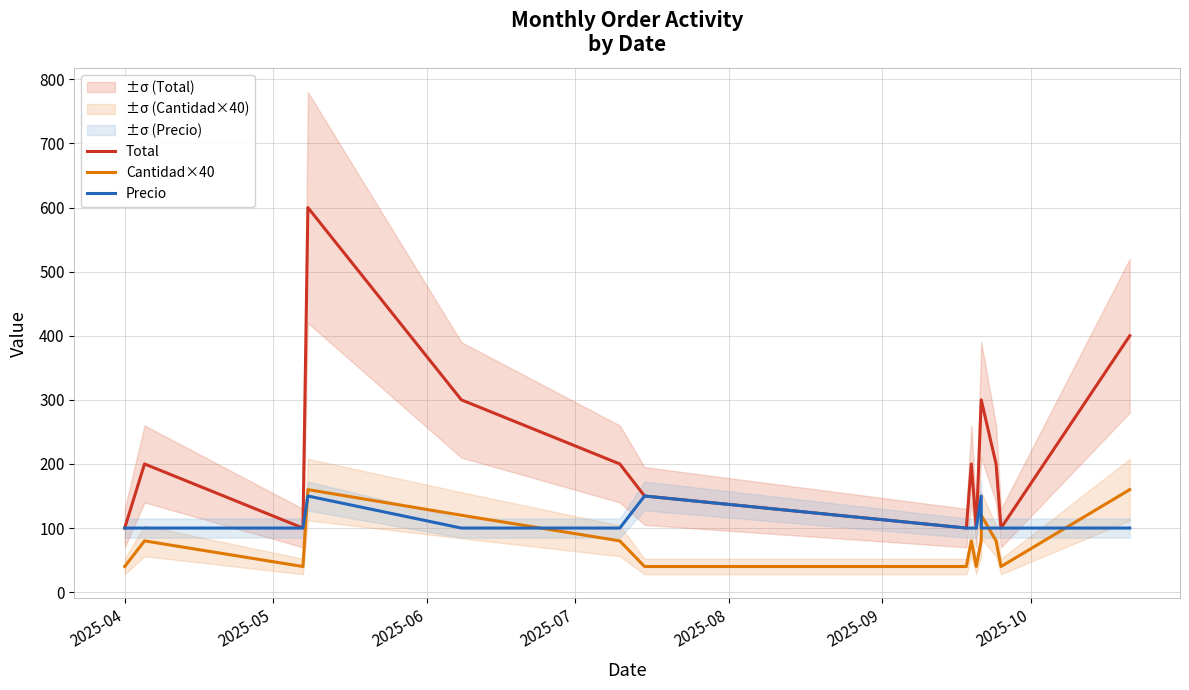

What is the sum of the Cantidad×40 values at 2025-08 and 2025-05?

200